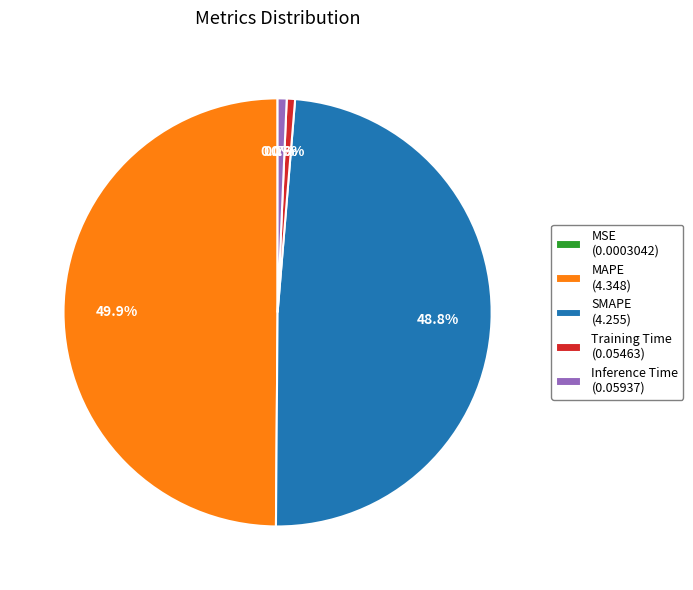

Combined, do Inference Time (0.05937) and MAPE (4.348) account for over 50%?

Yes